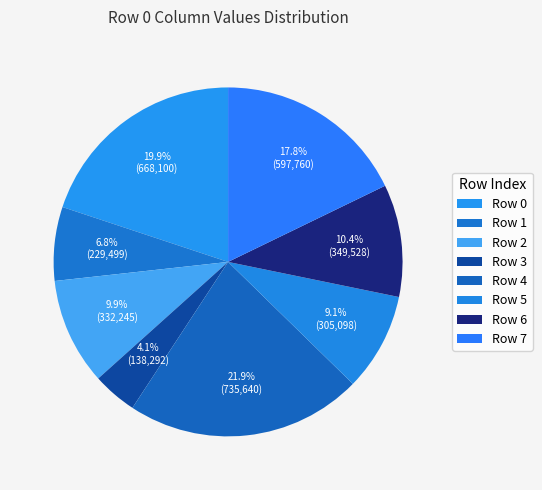

How many slices are in this pie chart?

8